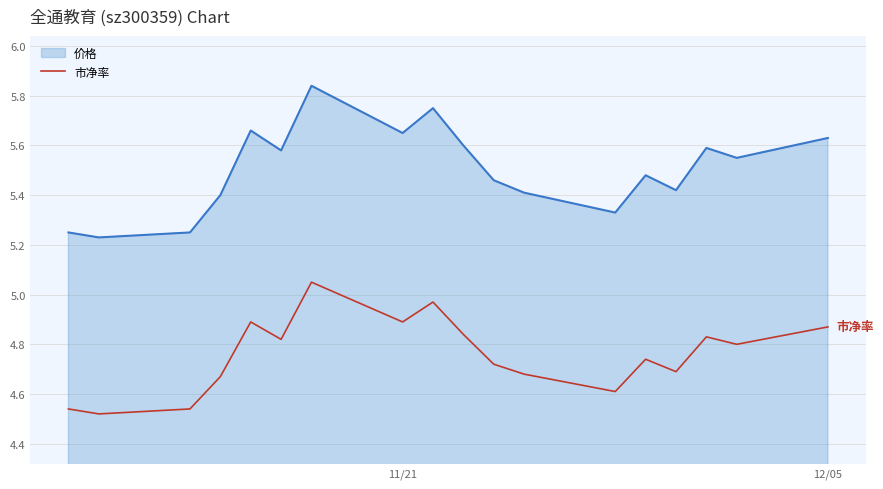

Rank the series by their average value, from highest to lowest.

价格, 市净率